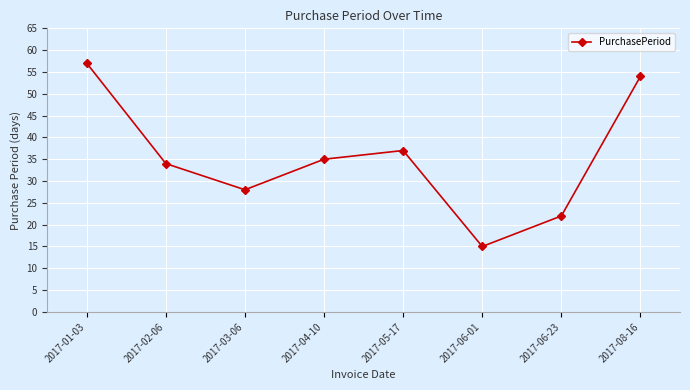

At which label is the value closest to 36?

2017-04-10